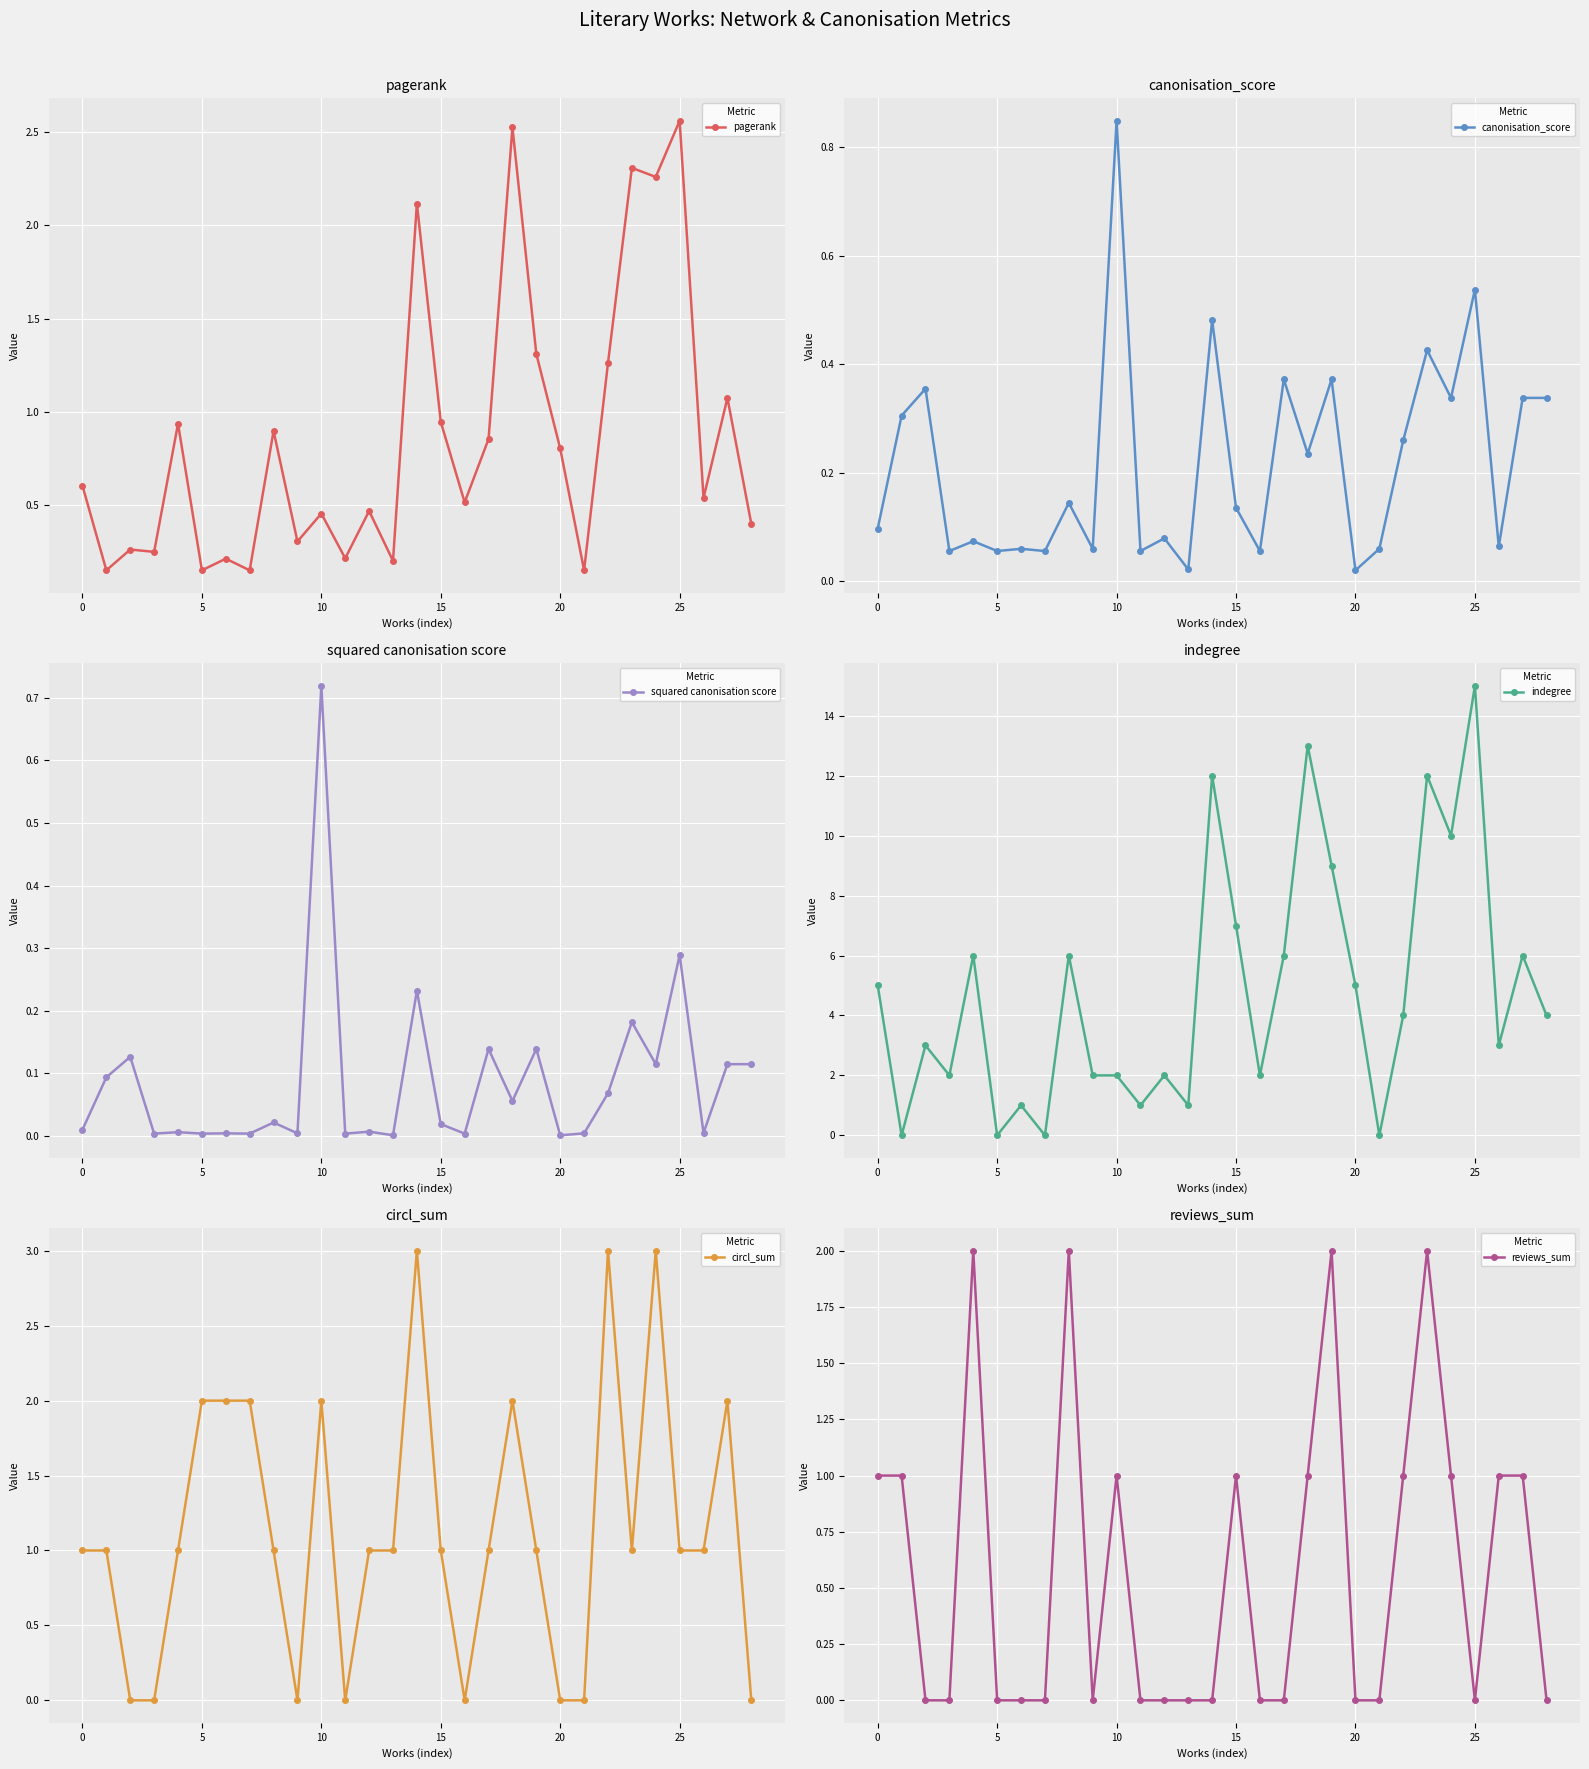

Is it true that reviews_sum equals 1.5 at 26?

False